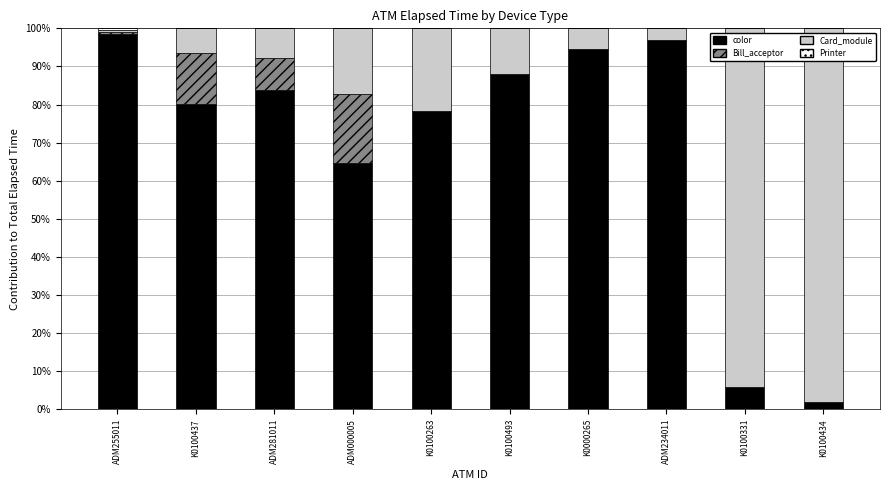

What is the highest value of the color series?

98.6